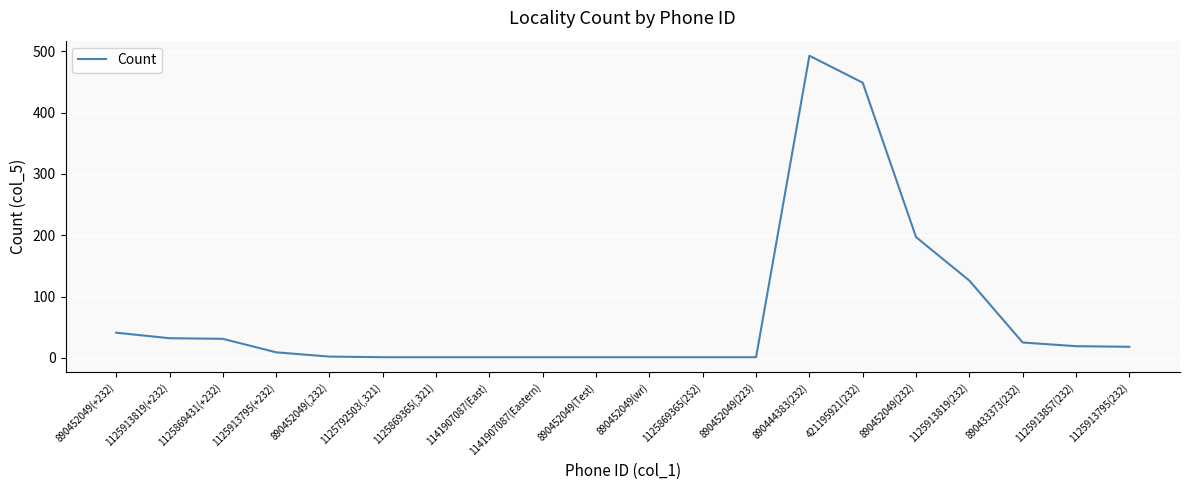

Where does the data first go above 18?

890452049(+232)